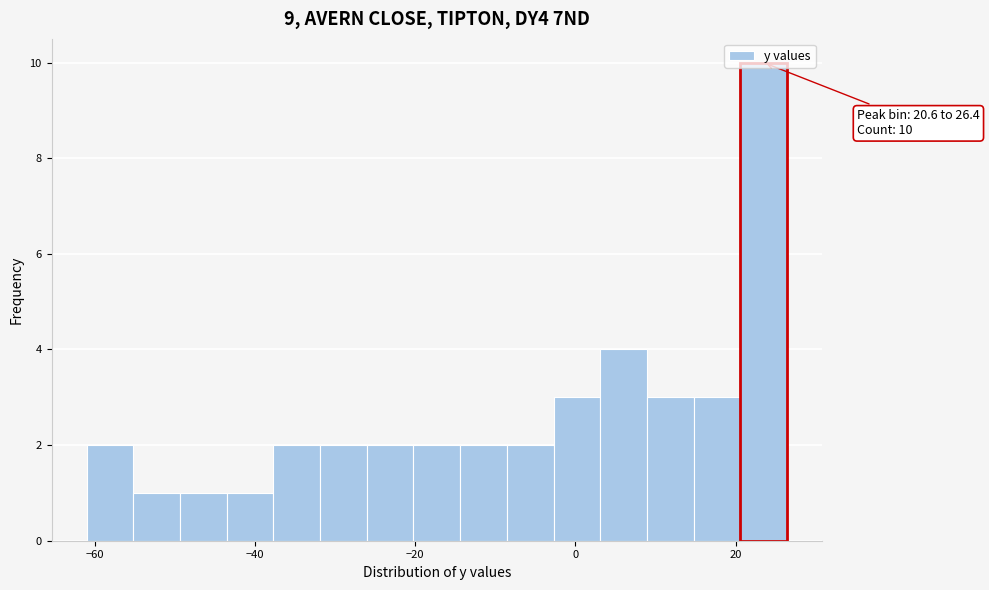

Read against the x-axis, roughly where is the centre of the tallest bar?

24